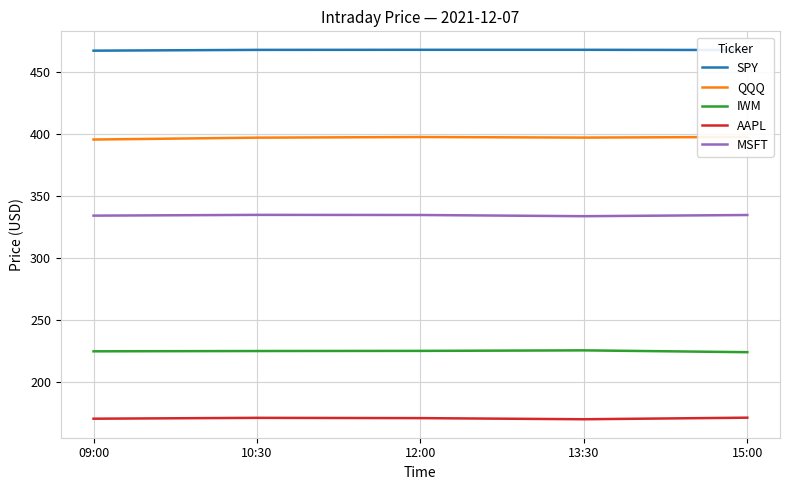

Is this an area chart (filled region under the line)?

No